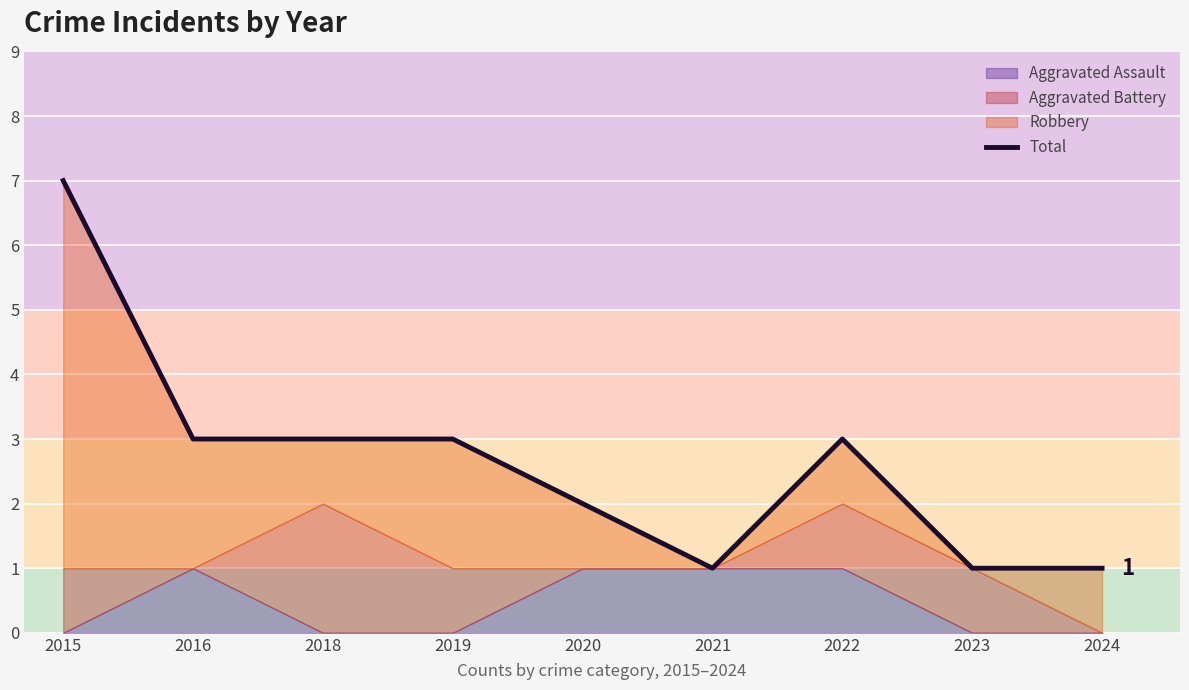

Reading left to right, what are all the values shown in this chart?

7	3	3	3	2	1	3	1	1